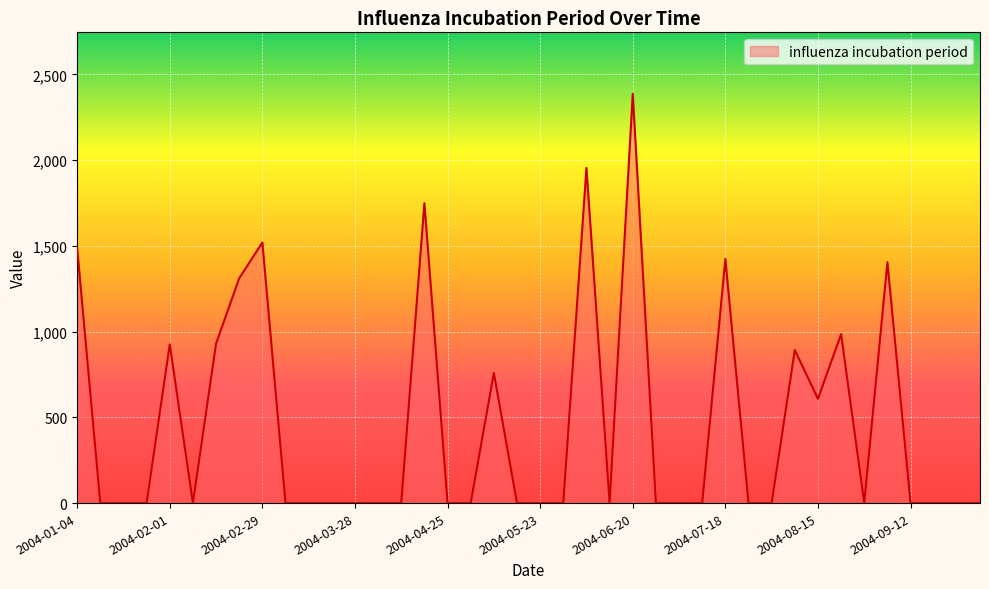

How many lines are shown in the chart?

1